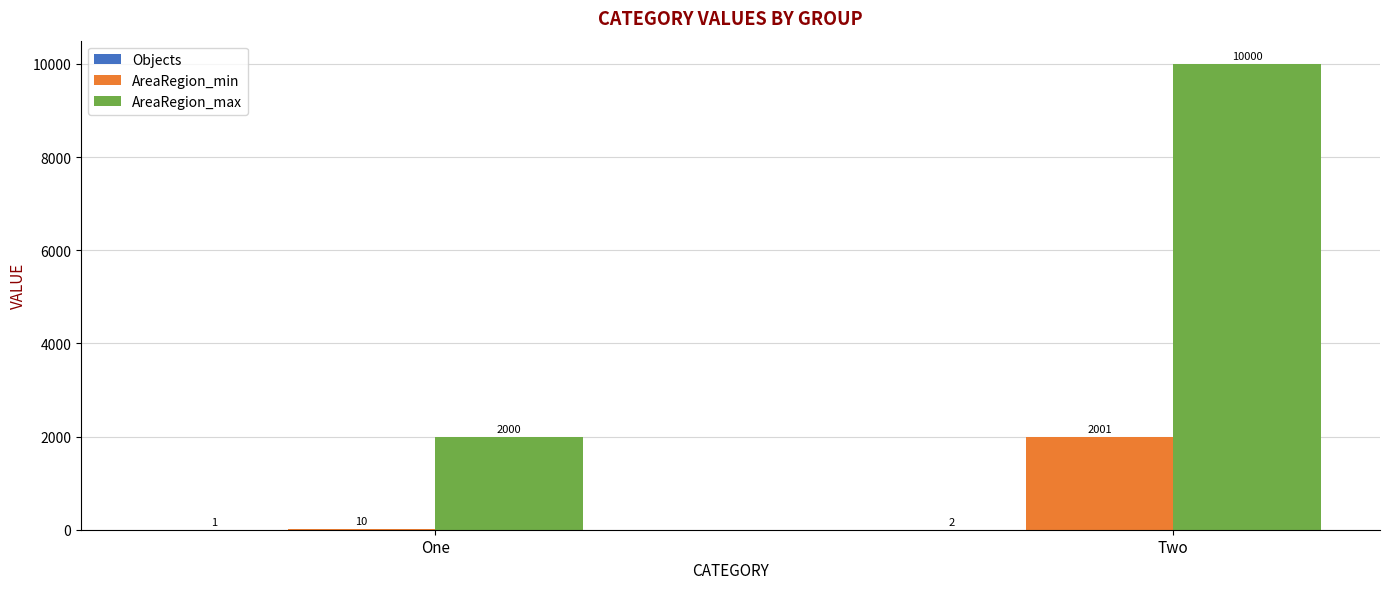

Which category has the highest value across all series?

Two